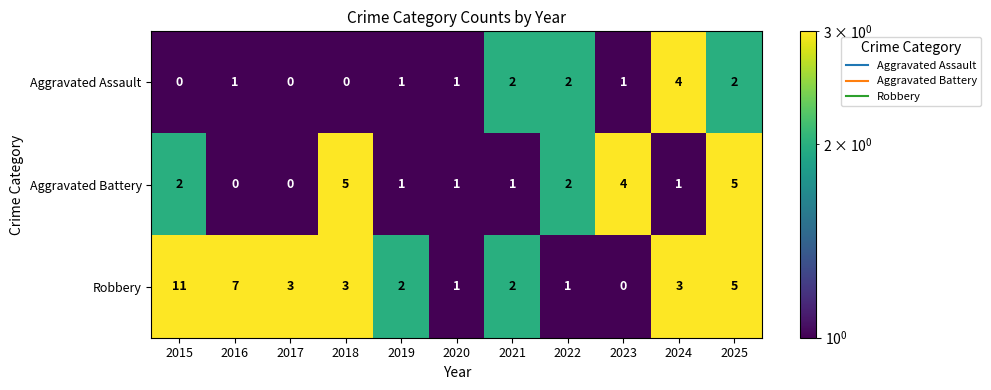

Which series changed the most between 2024 and 2025?

Aggravated Battery